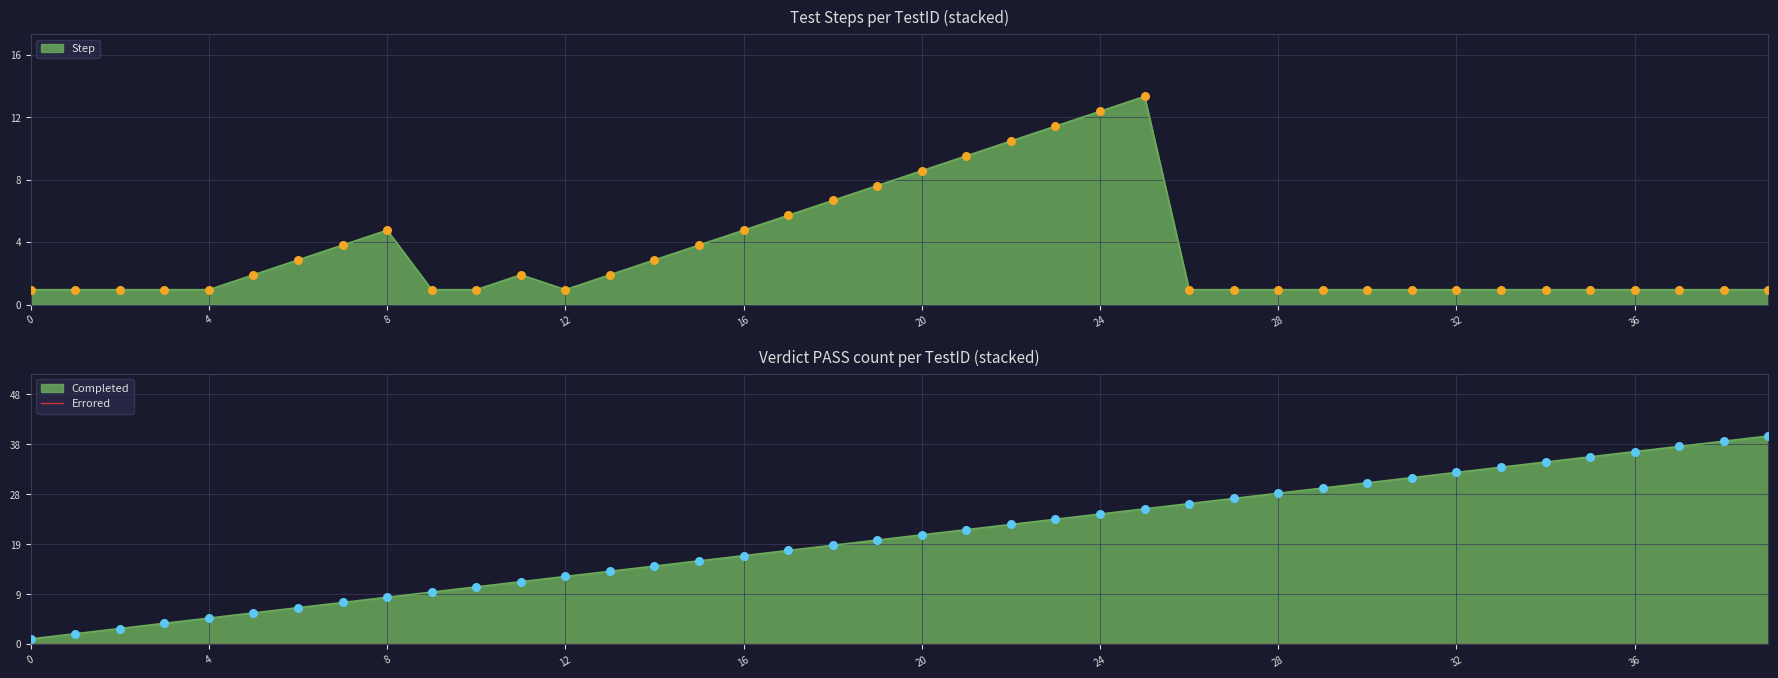

What is the change in value from 18 to 33?

-6